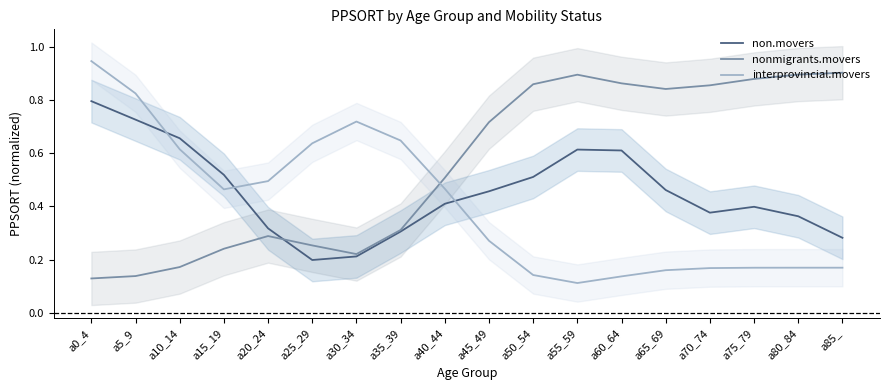

The value of interprovincial.movers at a25_29 is 0.6. True or false?

True